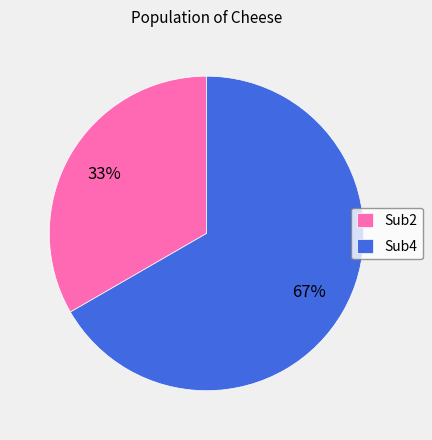

To the nearest percent, what portion does Sub4 represent?

67%